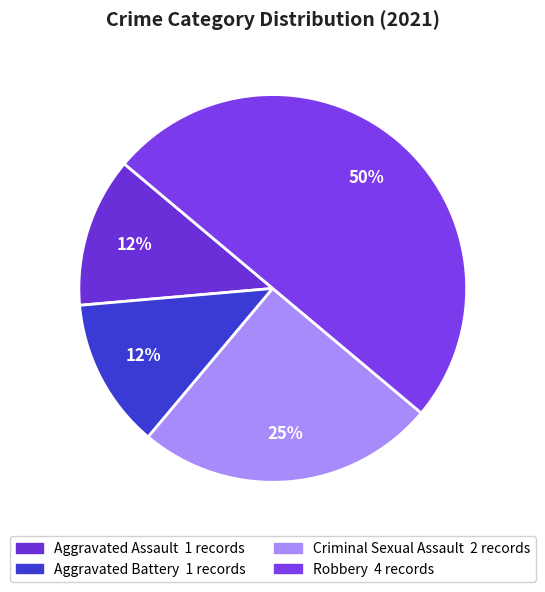

Which category has the smallest portion of the pie?

Aggravated Assault